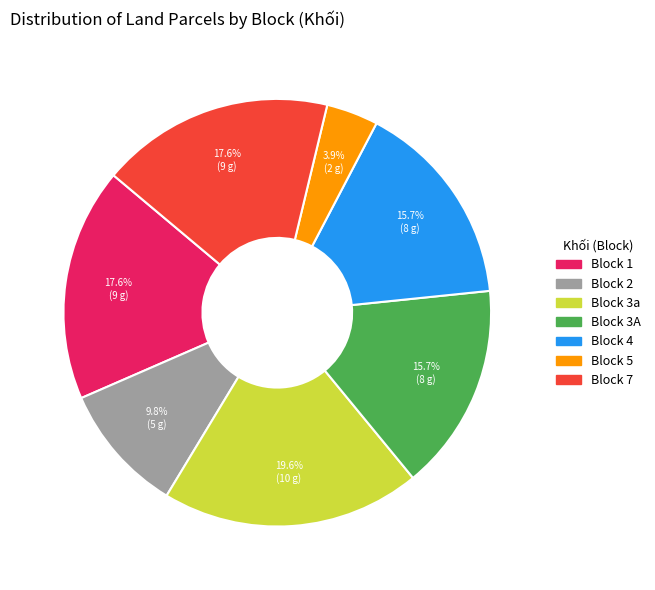

Does any single category account for the majority?

No